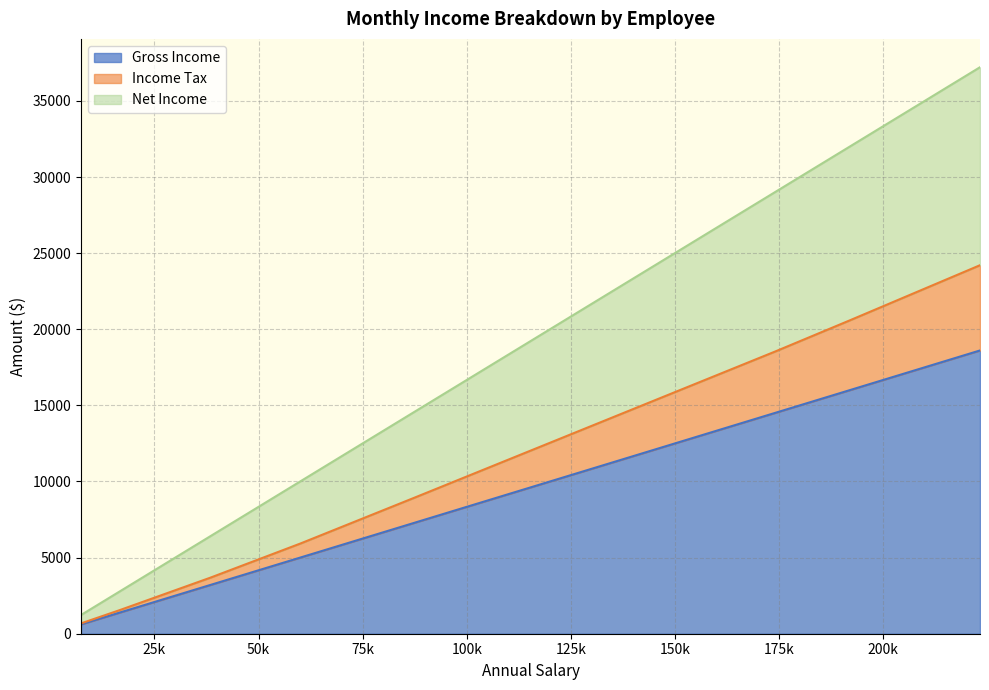

What is the greatest value displayed?

18605.7